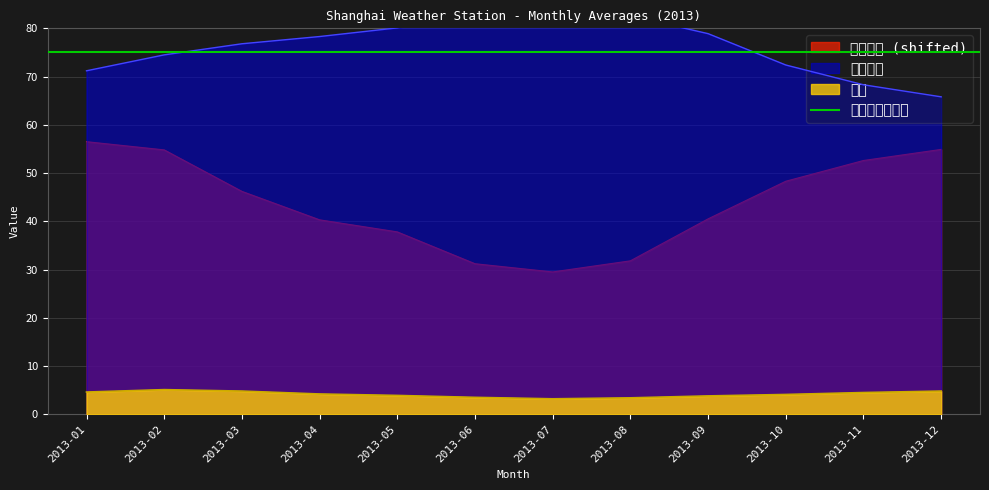

Which series has the largest total across all categories?

平均湿度